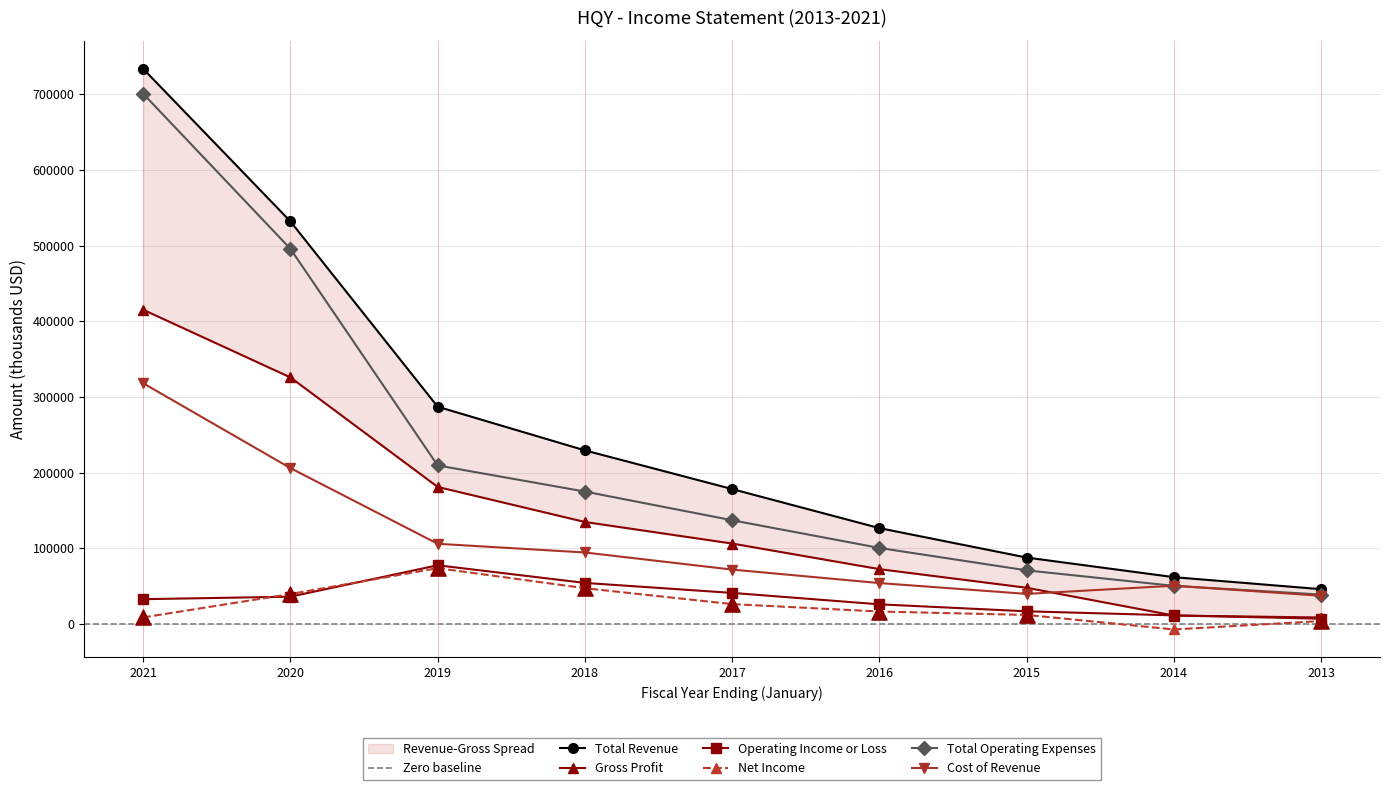

Which series reaches the maximum Y coordinate?

Total Revenue